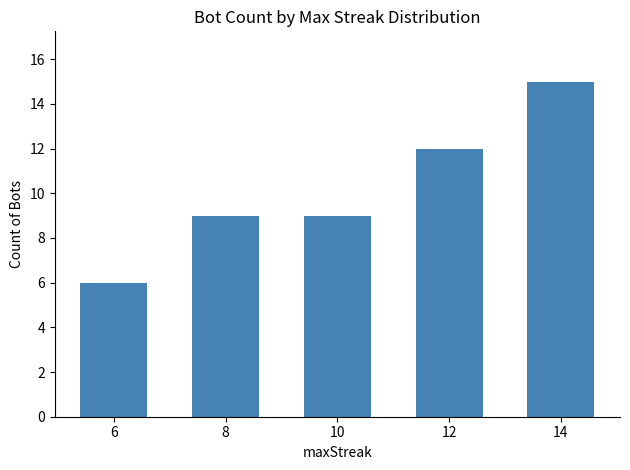

What is the average value?

10